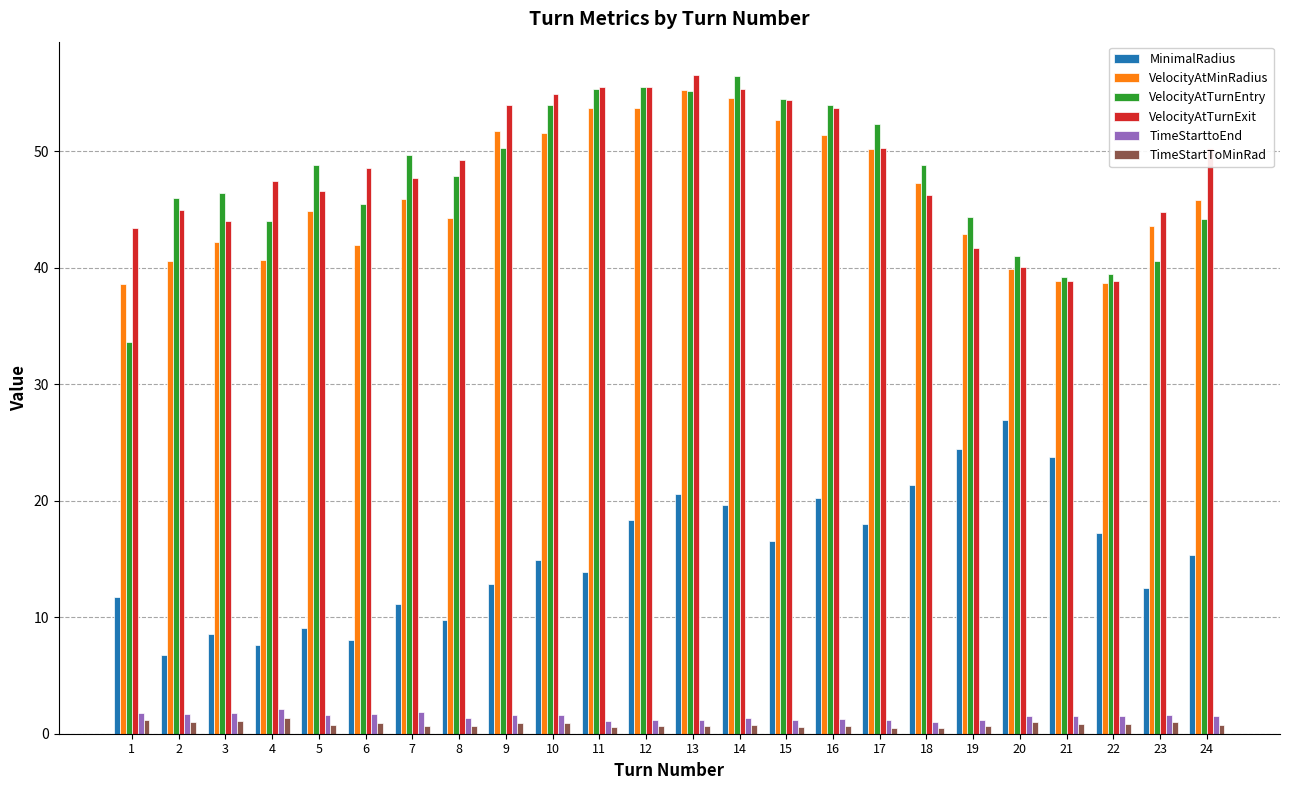

At which label does MinimalRadius reach its peak?

20